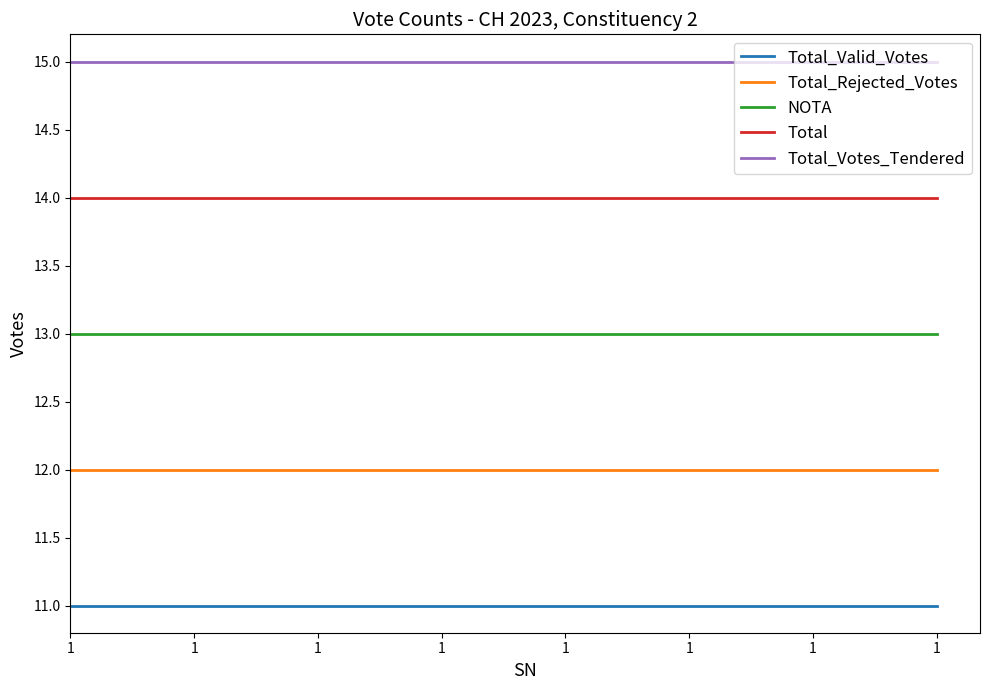

Reading left to right, what are all the values shown in this chart?

Total_Valid_Votes: 1=11	1=11	1=11	1=11	1=11	1=11	1=11	1=11
Total_Rejected_Votes: 1=12	1=12	1=12	1=12	1=12	1=12	1=12	1=12
NOTA: 1=13	1=13	1=13	1=13	1=13	1=13	1=13	1=13
Total: 1=14	1=14	1=14	1=14	1=14	1=14	1=14	1=14
Total_Votes_Tendered: 1=15	1=15	1=15	1=15	1=15	1=15	1=15	1=15